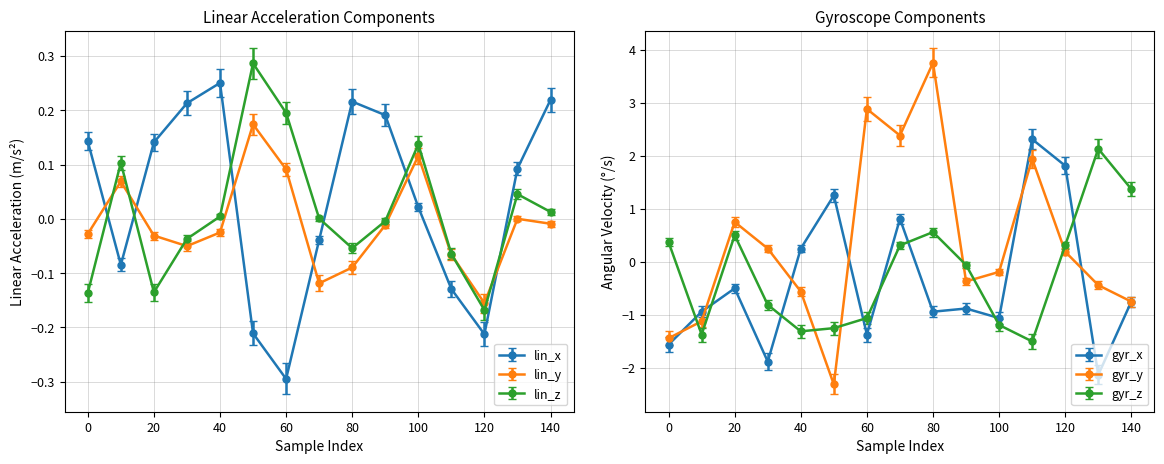

What is the highest value of the gyr_y series?

3.8